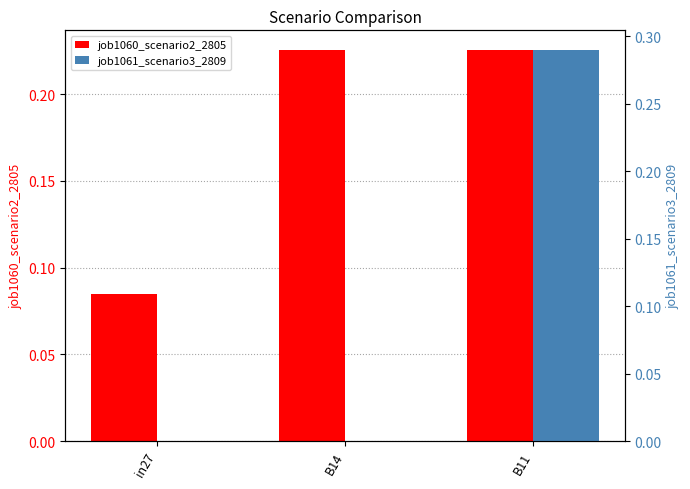

How many series are shown in this chart?

2